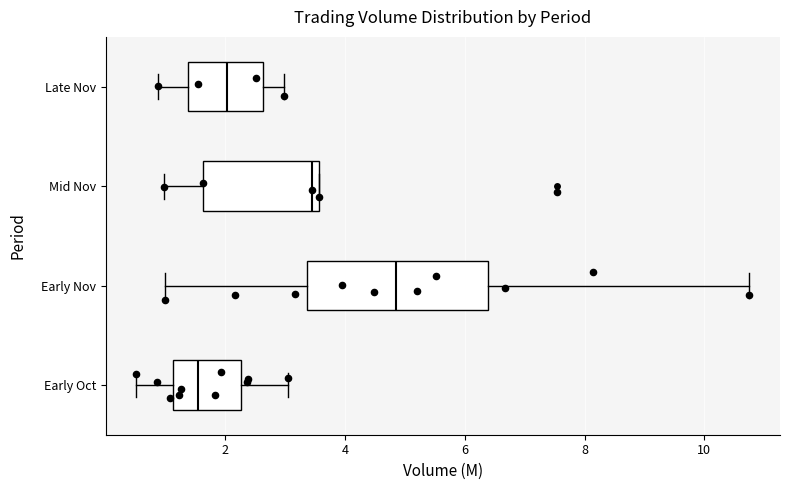

Comparing the boxes themselves (not the whiskers), which one is the widest?

Early Nov